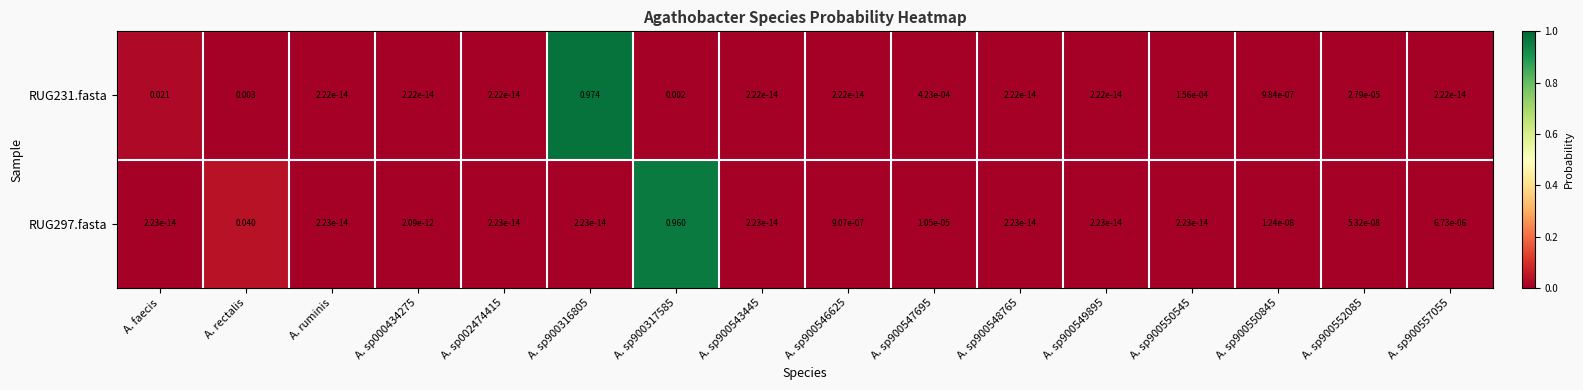

Is the value of RUG297.fasta at A. rectalis greater than the value of RUG231.fasta at A. sp900549895?

Yes